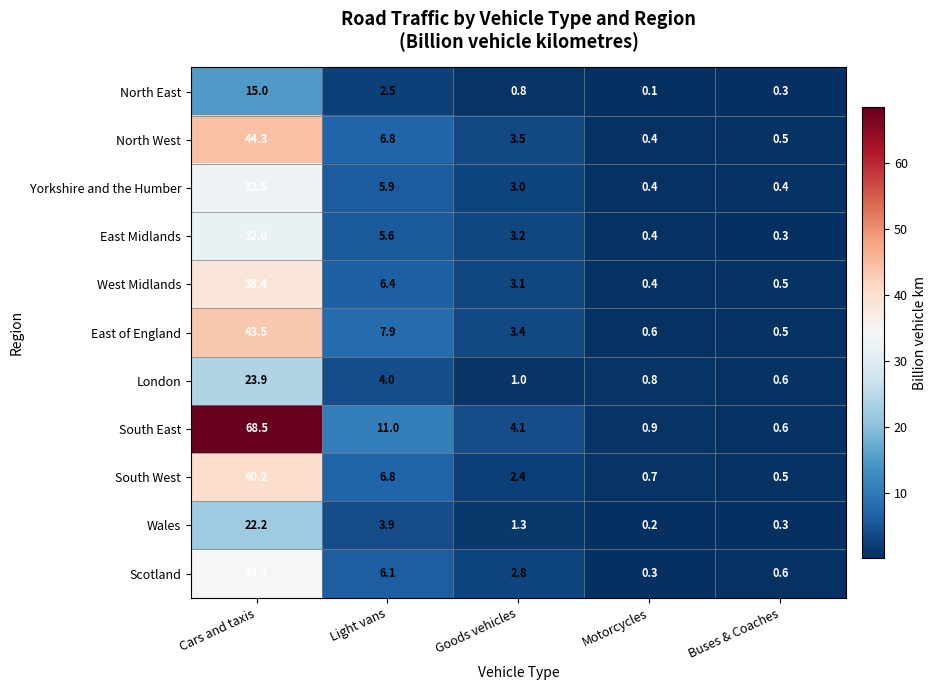

What is the total value across all series at Buses & Coaches?

5.1